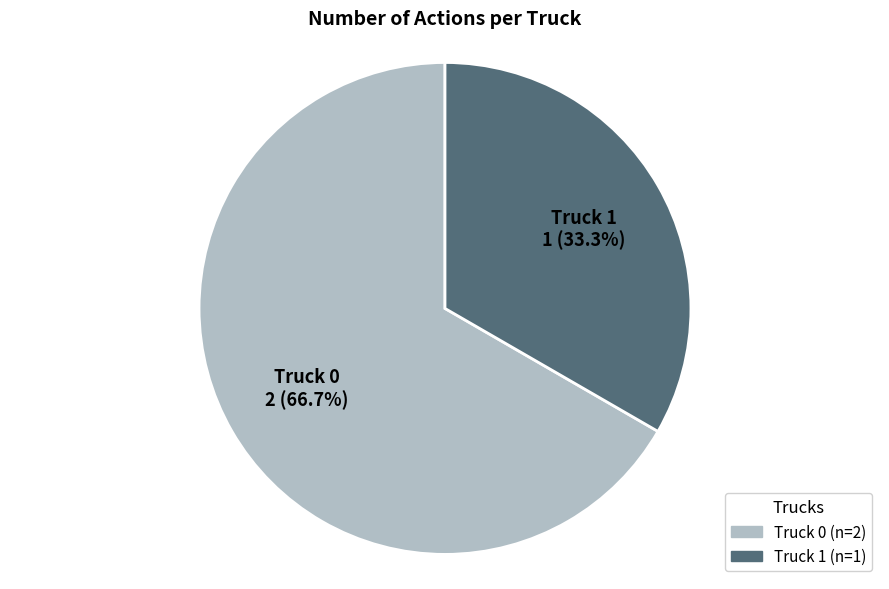

Which category accounts for the majority?

Truck 0